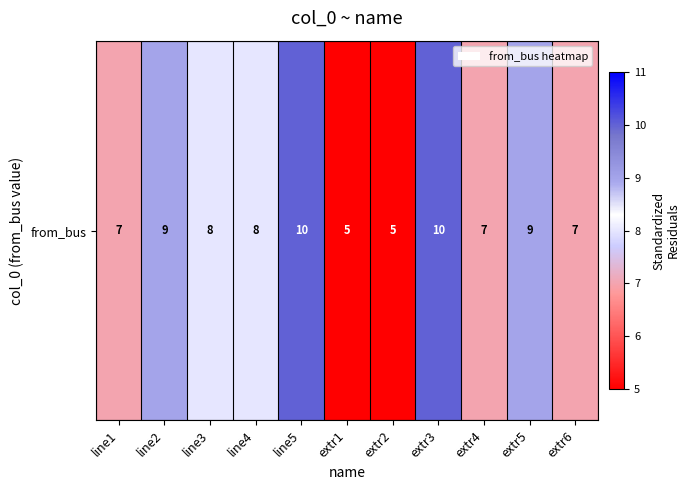

What is the sum of the values at extr5 and extr6?

16